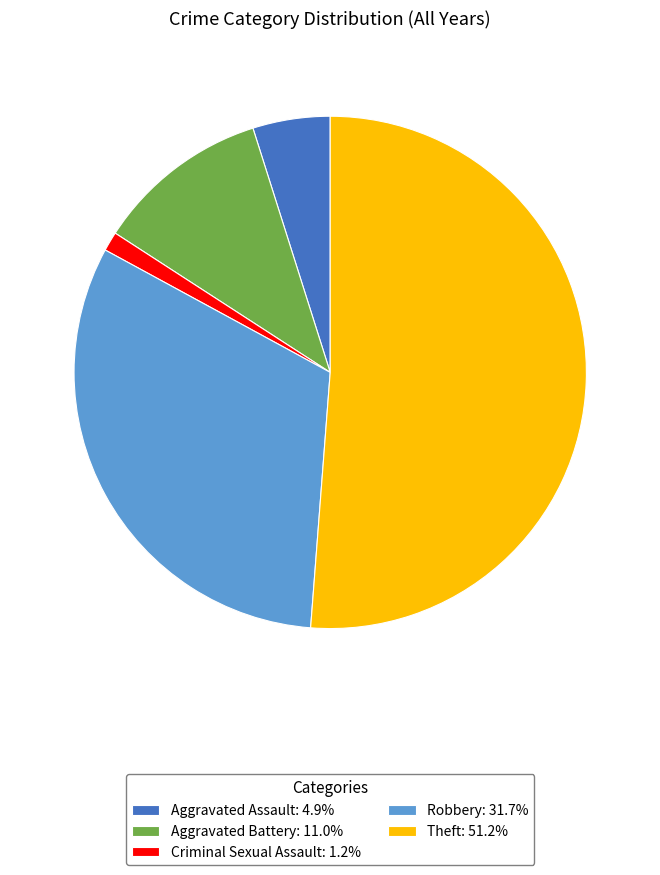

What is the ratio of the value at Aggravated Assault: 4.9% to the value at Aggravated Battery: 11.0%?

0.4